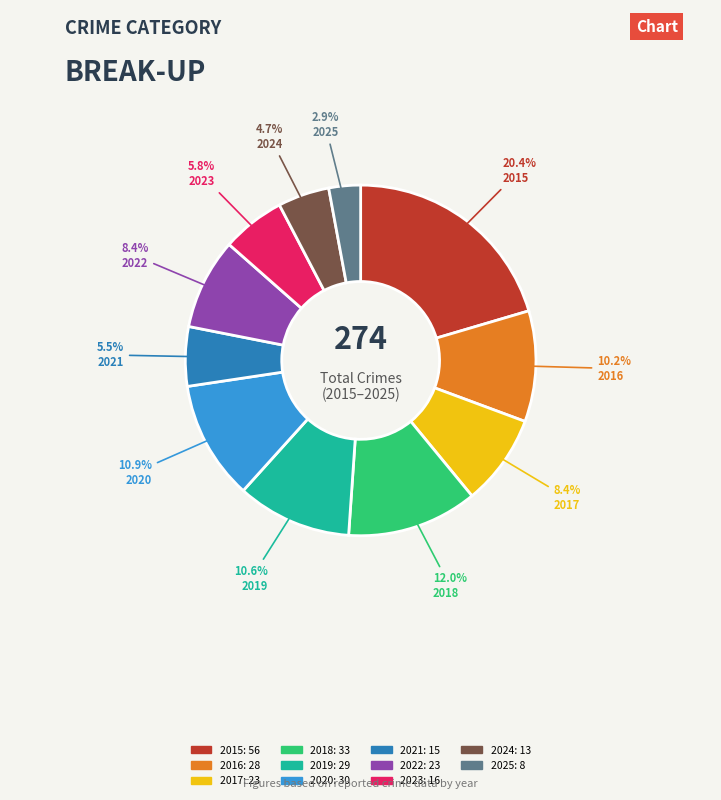

How much of the chart is everything except 2018?

88.0%